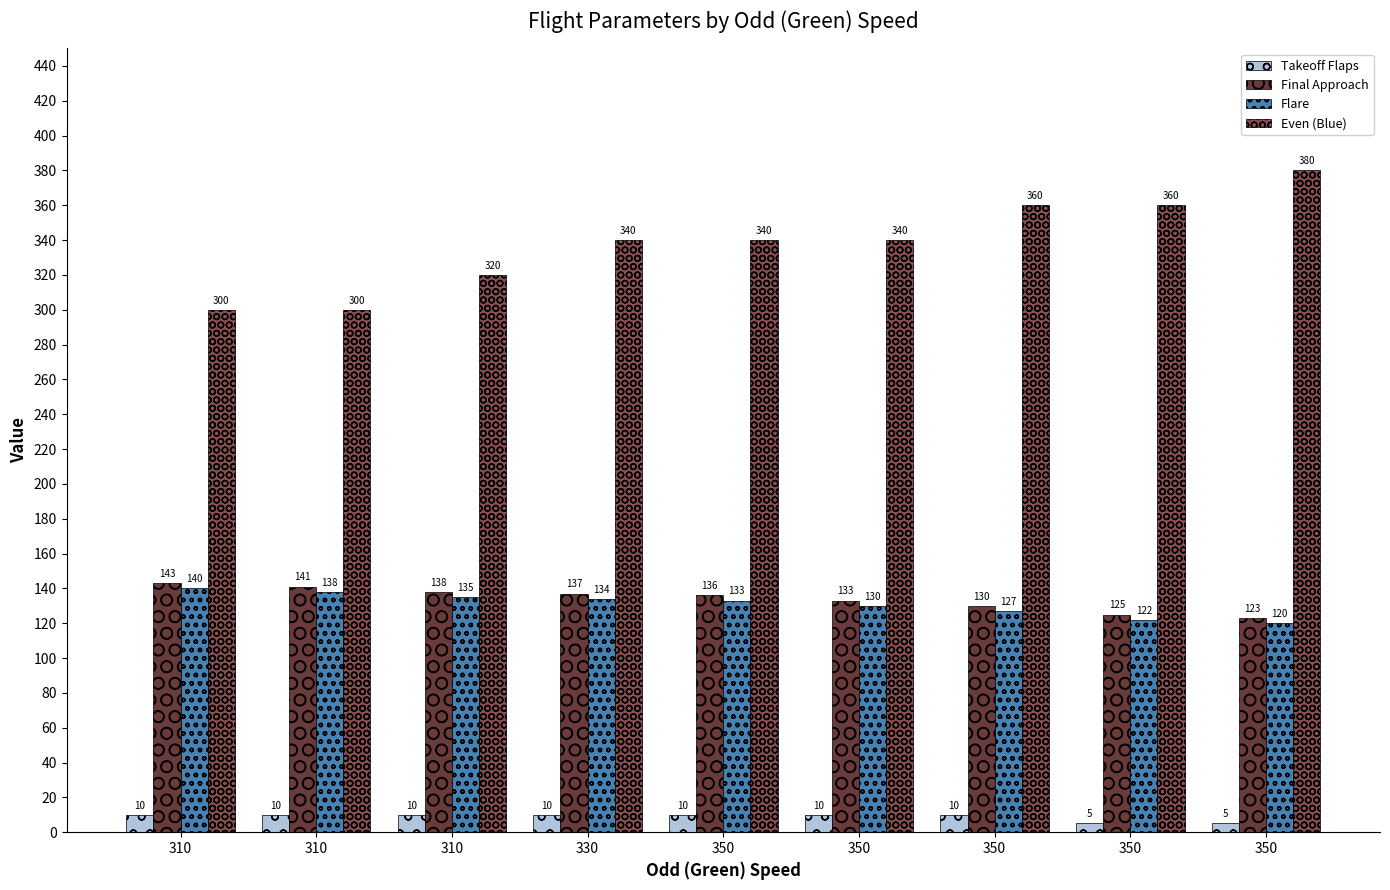

Reading left to right, transcribe all the data shown in this chart.

Takeoff Flaps: 310=10	310=10	310=10	330=10	350=10	350=10	350=10	350=5	350=5
Final Approach: 310=143	310=141	310=138	330=137	350=136	350=133	350=130	350=125	350=123
Flare: 310=140	310=138	310=135	330=134	350=133	350=130	350=127	350=122	350=120
Even (Blue): 310=300	310=300	310=320	330=340	350=340	350=340	350=360	350=360	350=380